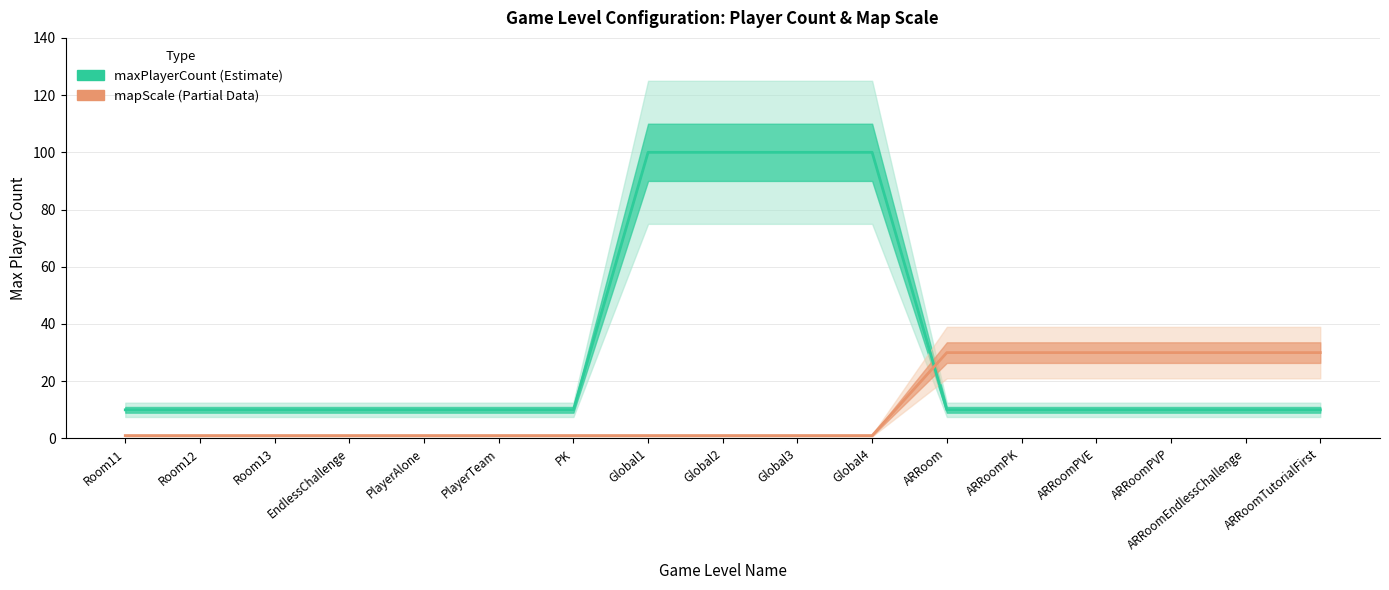

Reading right to left, what are all the values shown in this chart?

maxPlayerCount: ARRoomTutorialFirst=10	ARRoomEndlessChallenge=10	ARRoomPVP=10	ARRoomPVE=10	ARRoomPK=10	ARRoom=10	Global4=100	Global3=100	Global2=100	Global1=100	PK=10	PlayerTeam=10	PlayerAlone=10	EndlessChallenge=10	Room13=10	Room12=10	Room11=10
mapScale: ARRoomTutorialFirst=30	ARRoomEndlessChallenge=30	ARRoomPVP=30	ARRoomPVE=30	ARRoomPK=30	ARRoom=30	Global4=1	Global3=1	Global2=1	Global1=1	PK=1	PlayerTeam=1	PlayerAlone=1	EndlessChallenge=1	Room13=1	Room12=1	Room11=1